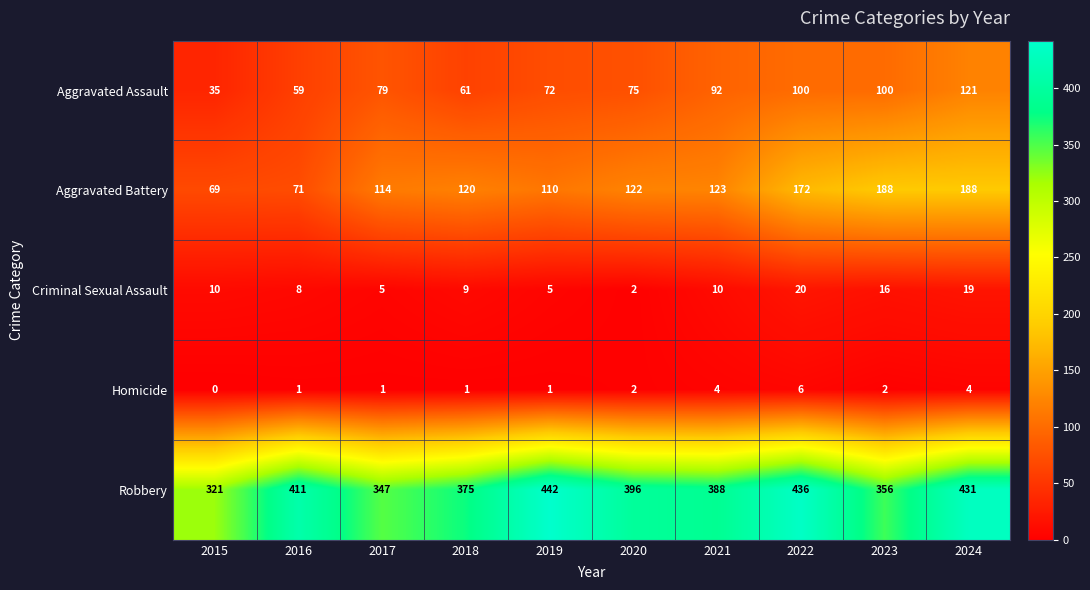

The Aggravated Assault series shows 35 at 2015. True or false?

True